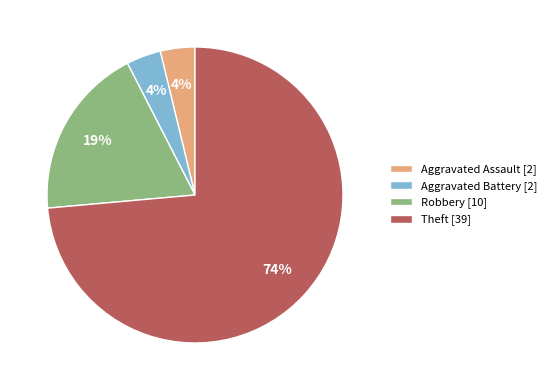

What percentage is the Aggravated Battery [2] slice, to the nearest percent?

4%